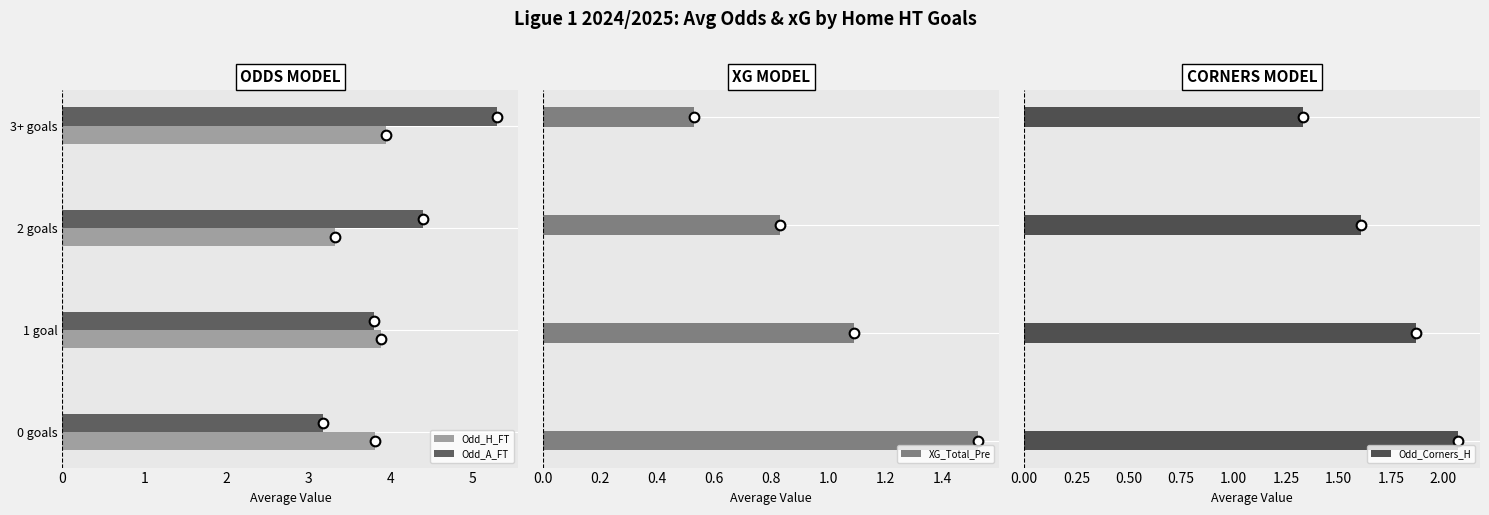

The Odd_Corners_H series shows 1.3 at 3. True or false?

True